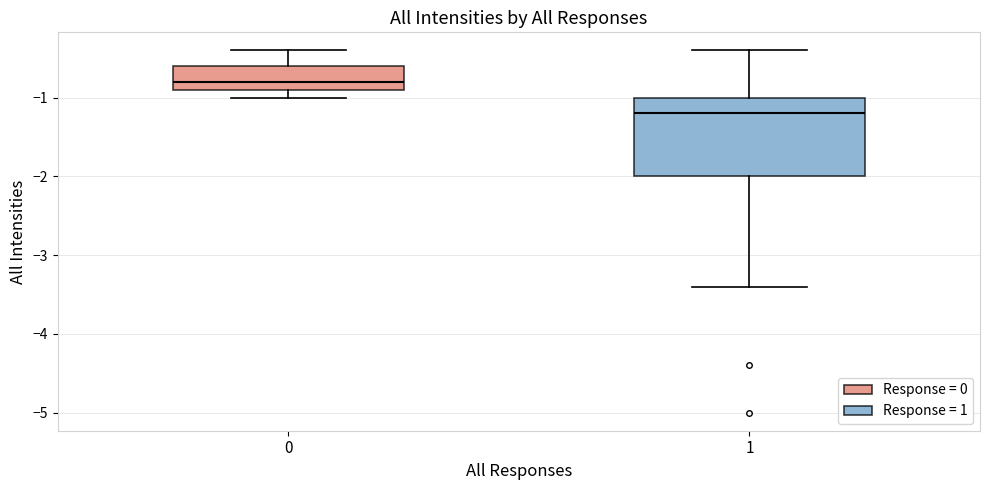

Reading left to right, transcribe this box plot: for each box, give where its median line is, the range the box spans, and where its two whiskers end, as read against the y-axis. The values are not printed on the chart, so give them approximately, as read against the axis.

0: median -0.8, box -0.9 to -0.6, whiskers -1.0 to -0.4
1: median -1.2, box -2.0 to -1.0, whiskers -3.4 to -0.4